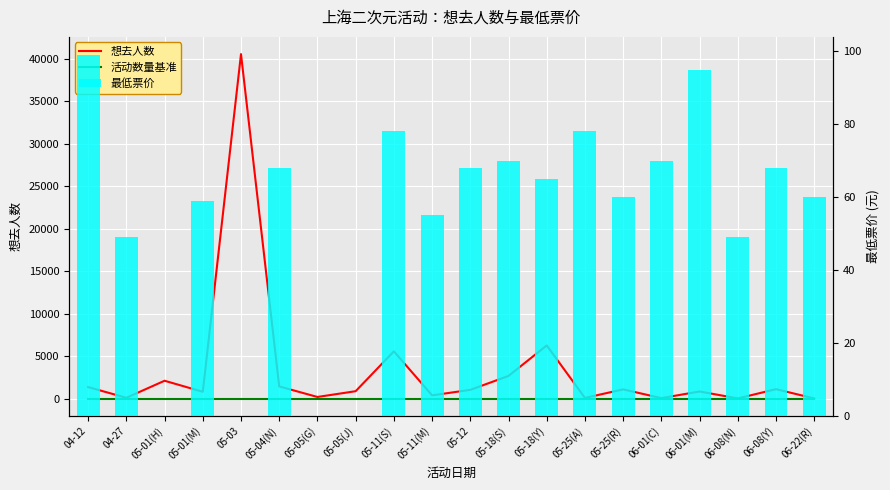

Rank the categories by 活动数量基准 value from highest to lowest.

04-12, 04-27, 05-01(H), 05-01(M), 05-03, 05-04(N), 05-05(G), 05-05(J), 05-11(S), 05-11(M), 05-12, 05-18(S), 05-18(Y), 05-25(A), 05-25(R), 06-01(C), 06-01(M), 06-08(N), 06-08(Y), 06-22(R)